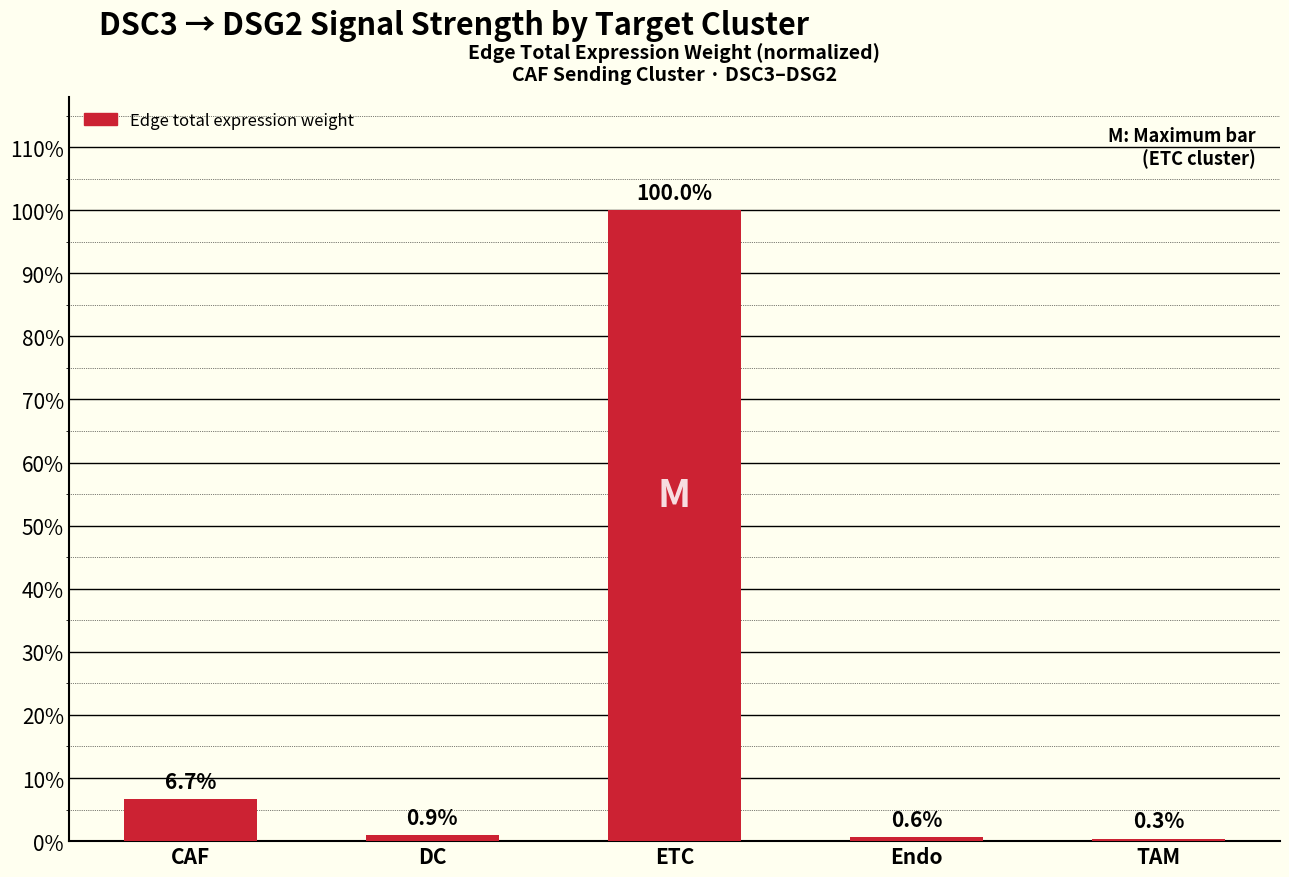

Are the bars horizontal?

No